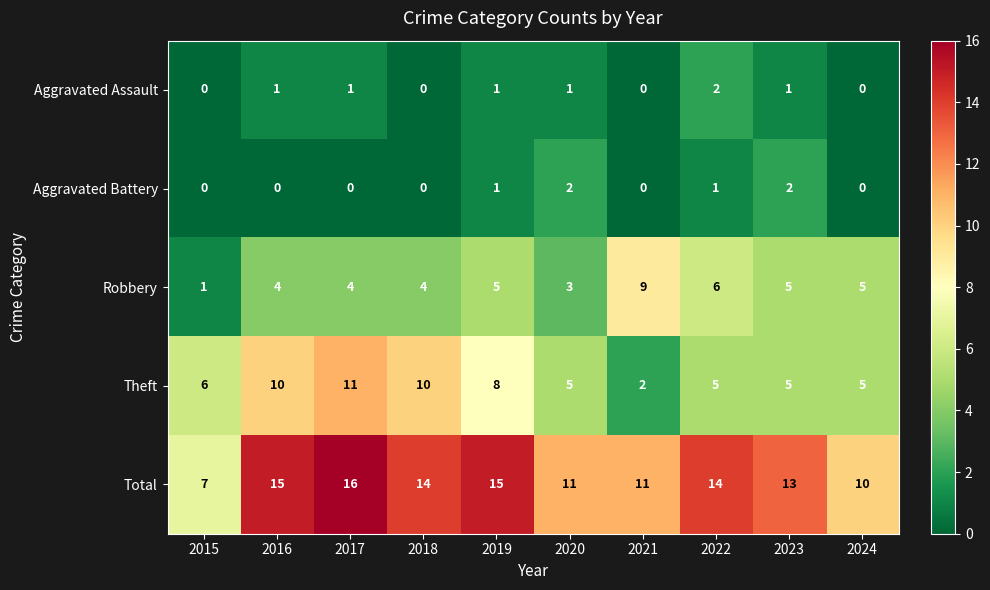

What is the sum of all Robbery values?

46